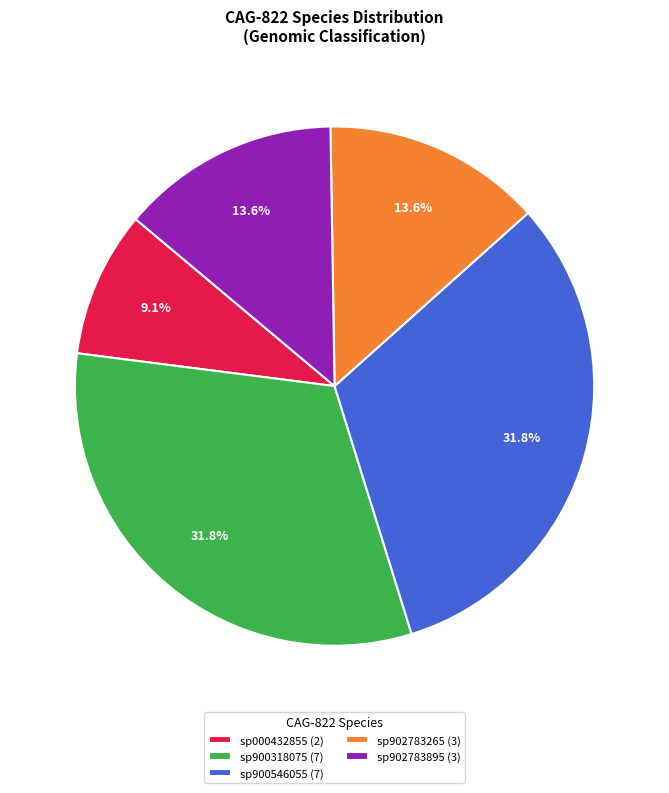

Which slice is the smallest?

sp000432855 (2)